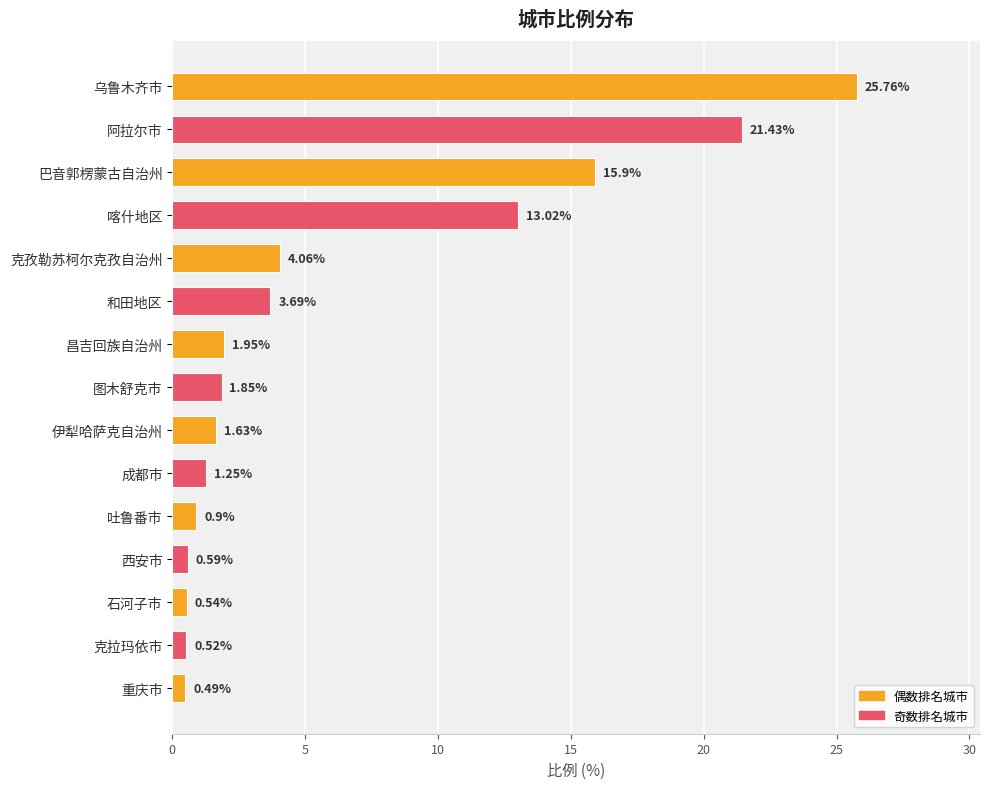

Approximately how many times larger is the value at 图木舒克市 compared to 昌吉回族自治州?

0.9